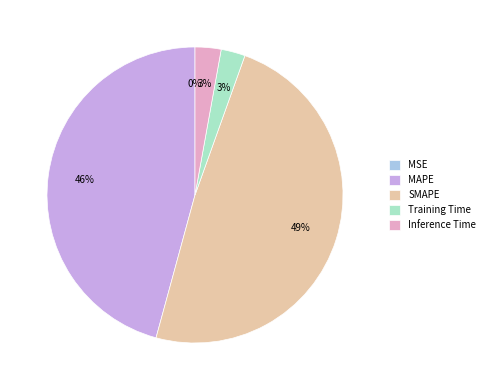

Do MAPE and Training Time together represent more than half of the pie?

No